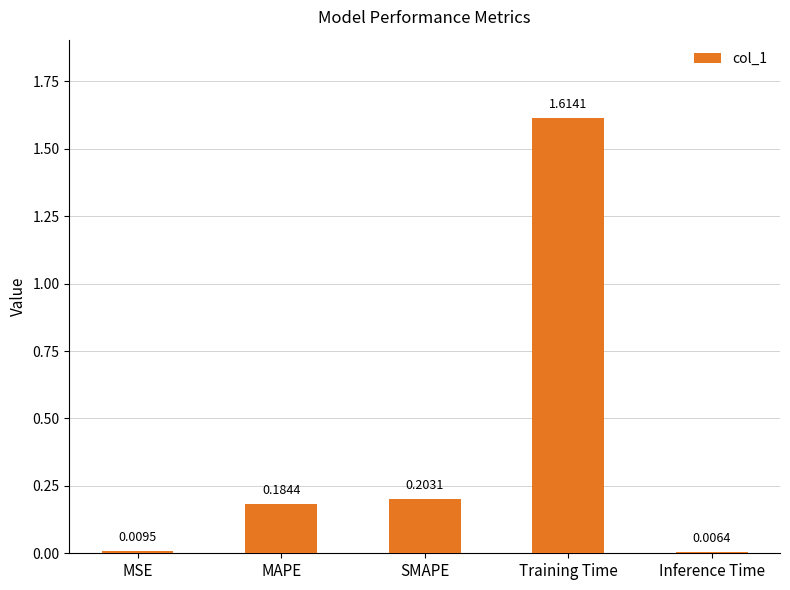

What is the sum of all values?

2.0